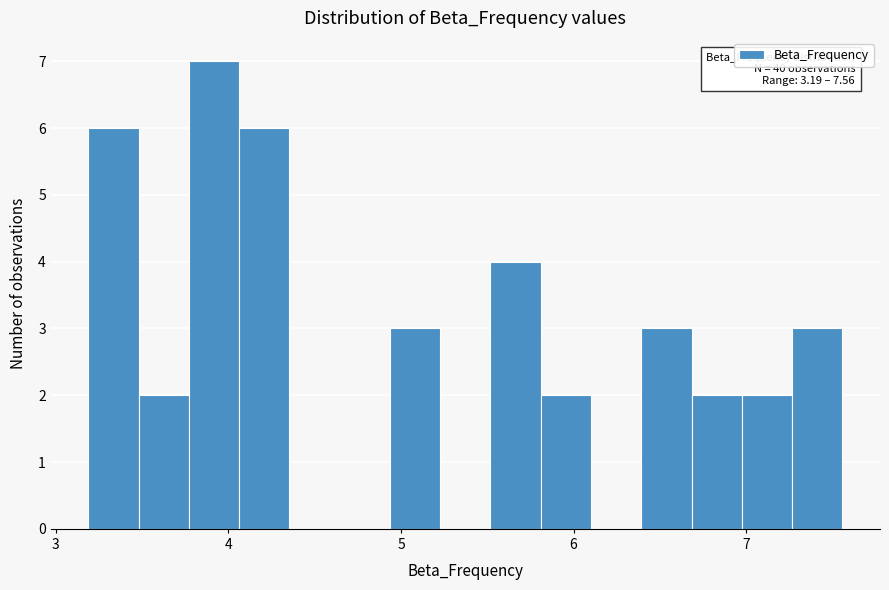

Read against the x-axis, roughly where is the centre of the tallest bar?

3.9